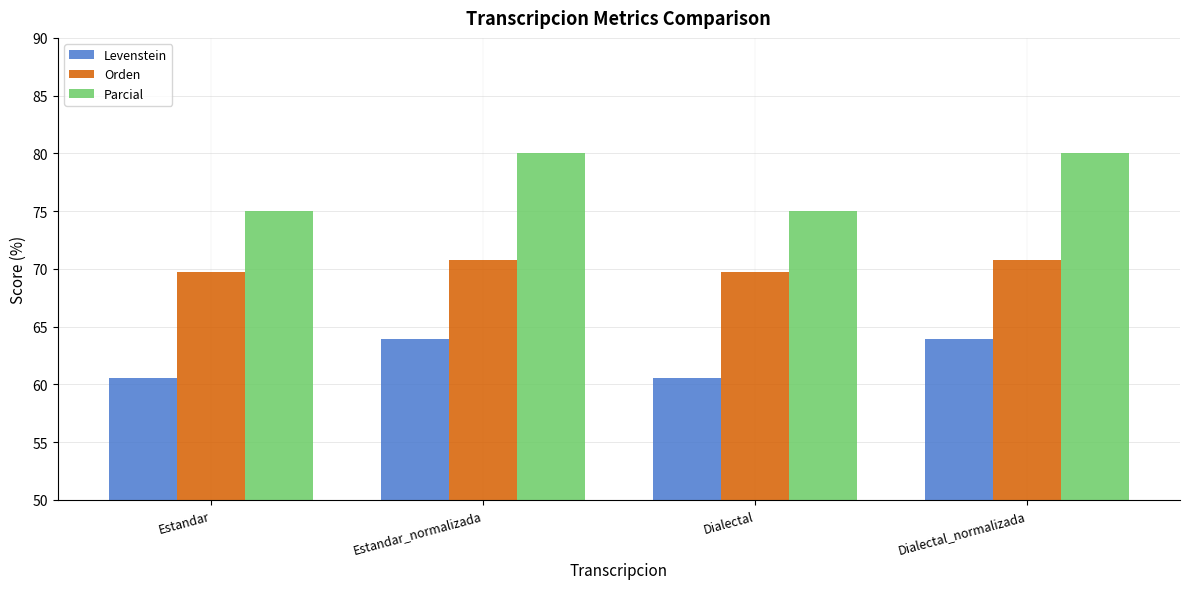

What is the highest value of the Levenstein series?

63.9